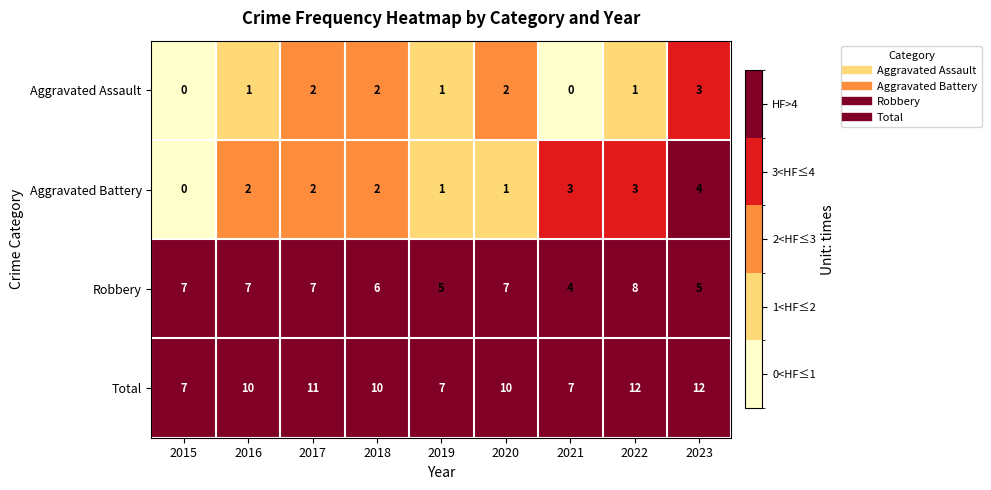

What is the average value of the Robbery series?

6